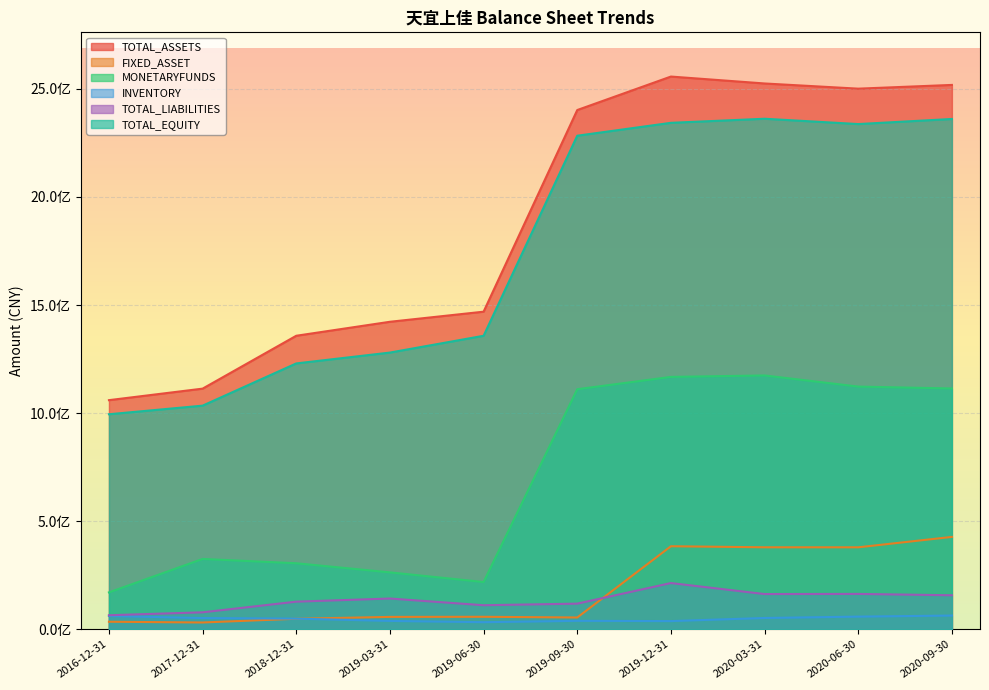

What is the total value across all series at 2018-12-31?

3119966096.3